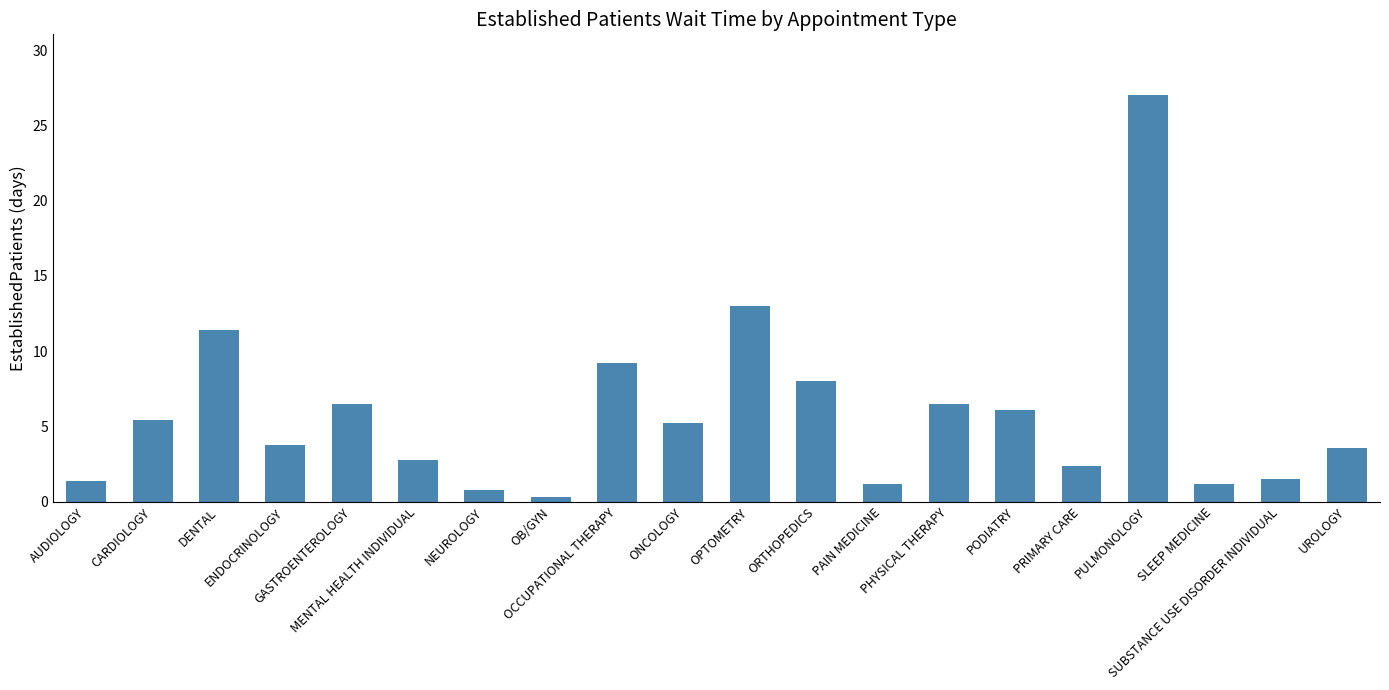

What is the minimum value shown in the chart?

0.3